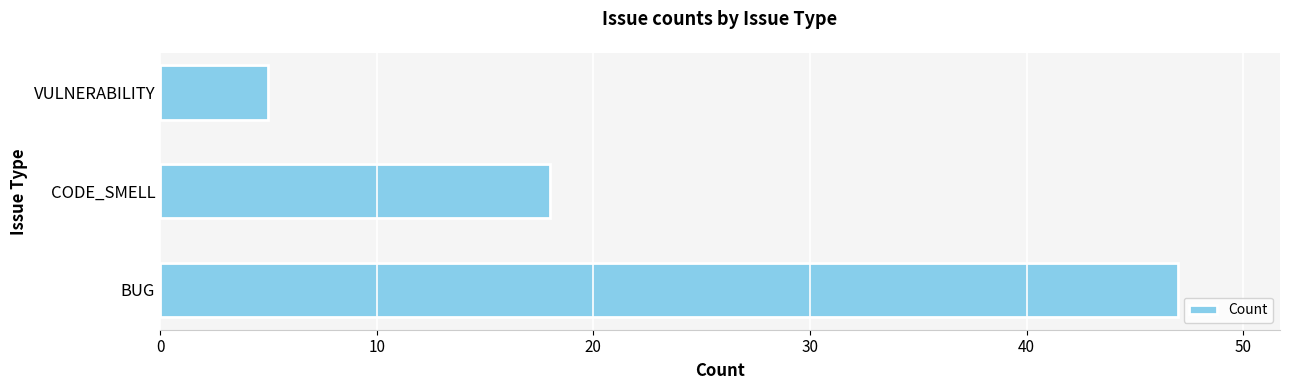

The value at VULNERABILITY is 5. True or false?

True